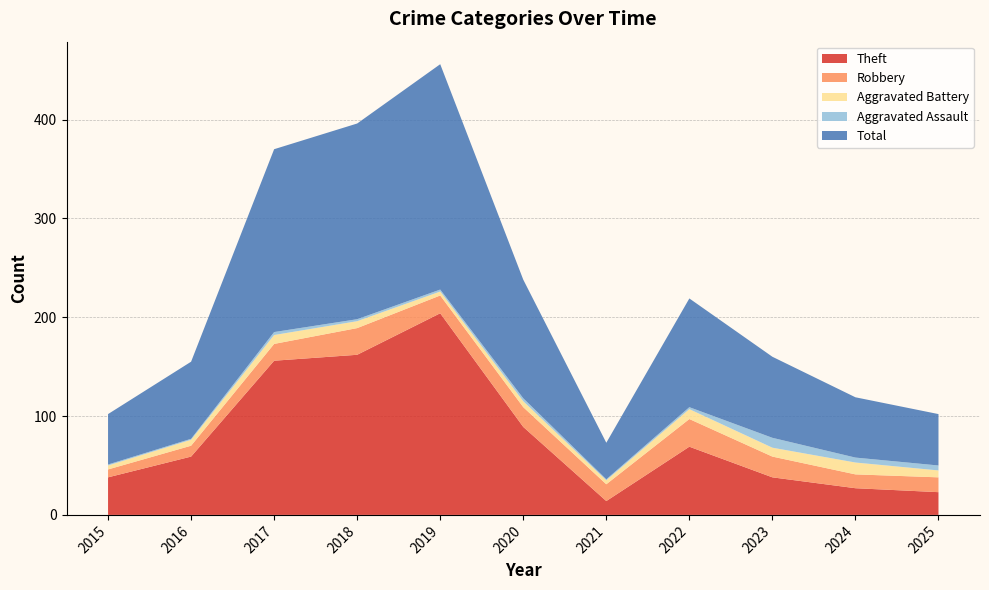

Reading left to right, what are all the values shown in this chart?

Theft: 38	59	156	162	204	89	14	69	38	27	23
Robbery: 8	11	17	27	18	20	17	28	21	14	15
Aggravated Battery: 4	6	9	7	4	6	4	10	9	12	7
Aggravated Assault: 1	1	3	2	2	3	1	2	10	5	5
Total: 51	78	185	198	228	120	37	110	82	61	52